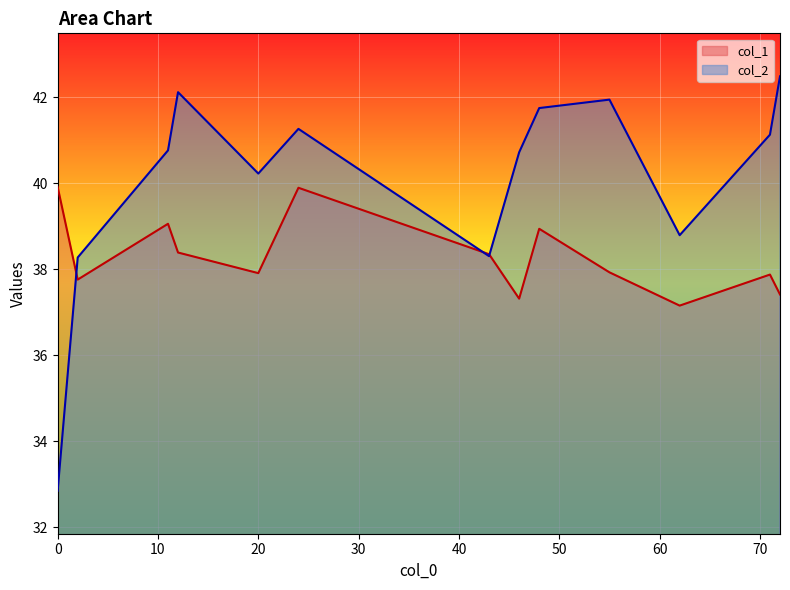

The value of col_1 at 62 is 22.5. True or false?

False